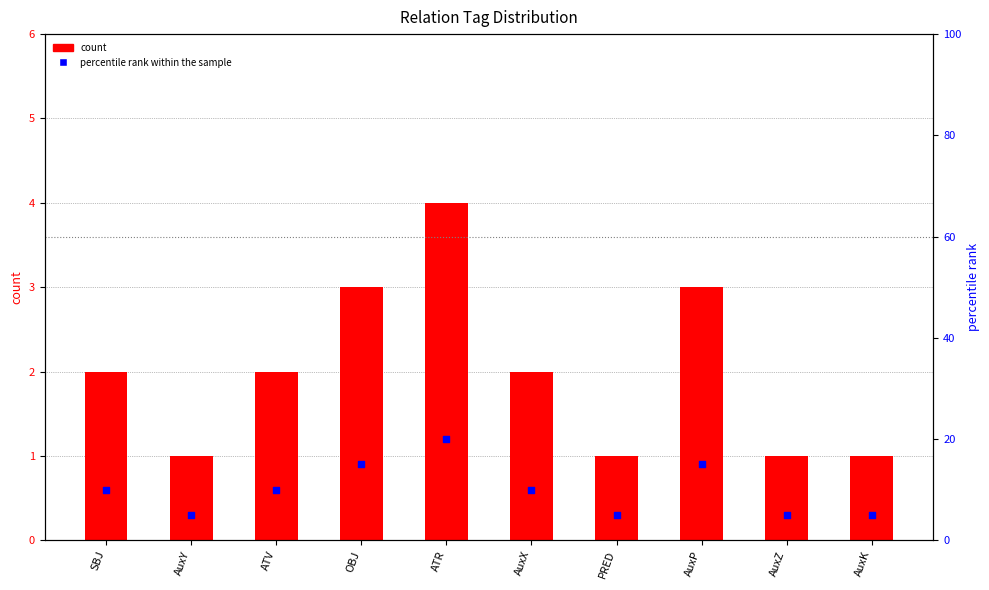

At how many categories does at least one series exceed 11?

3